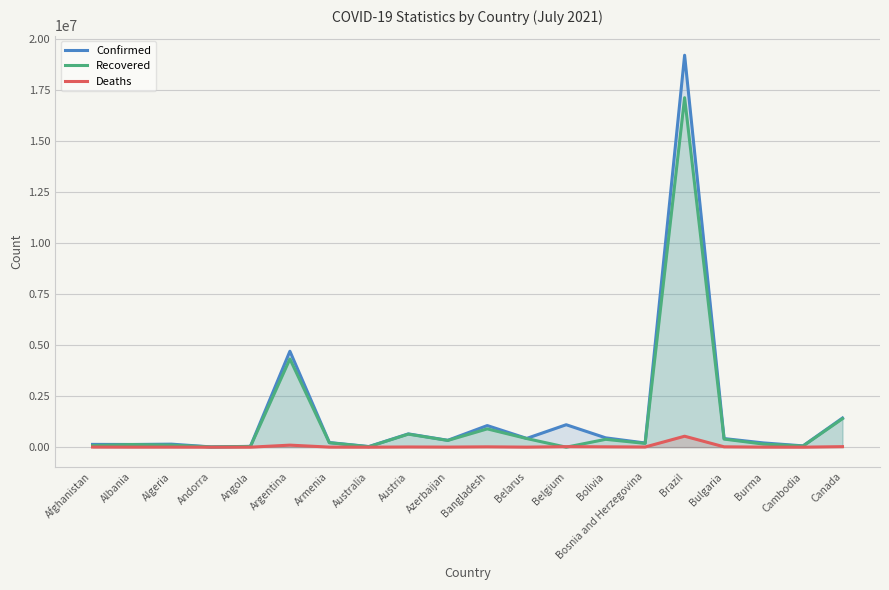

Where does the Confirmed series first go above 337602?

Argentina